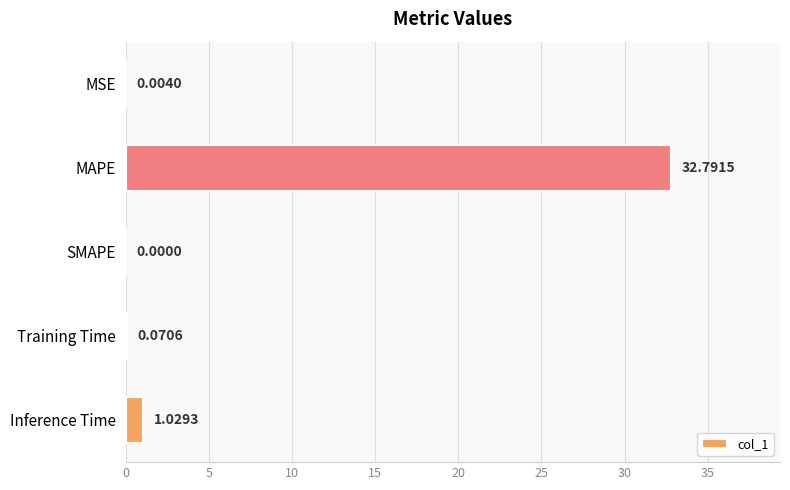

Are the bars horizontal?

Yes